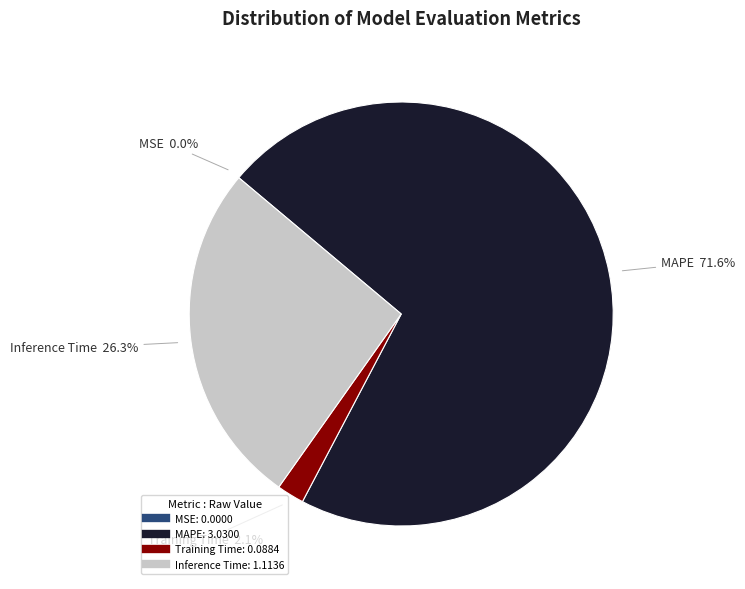

Which category has the smallest portion of the pie?

MSE